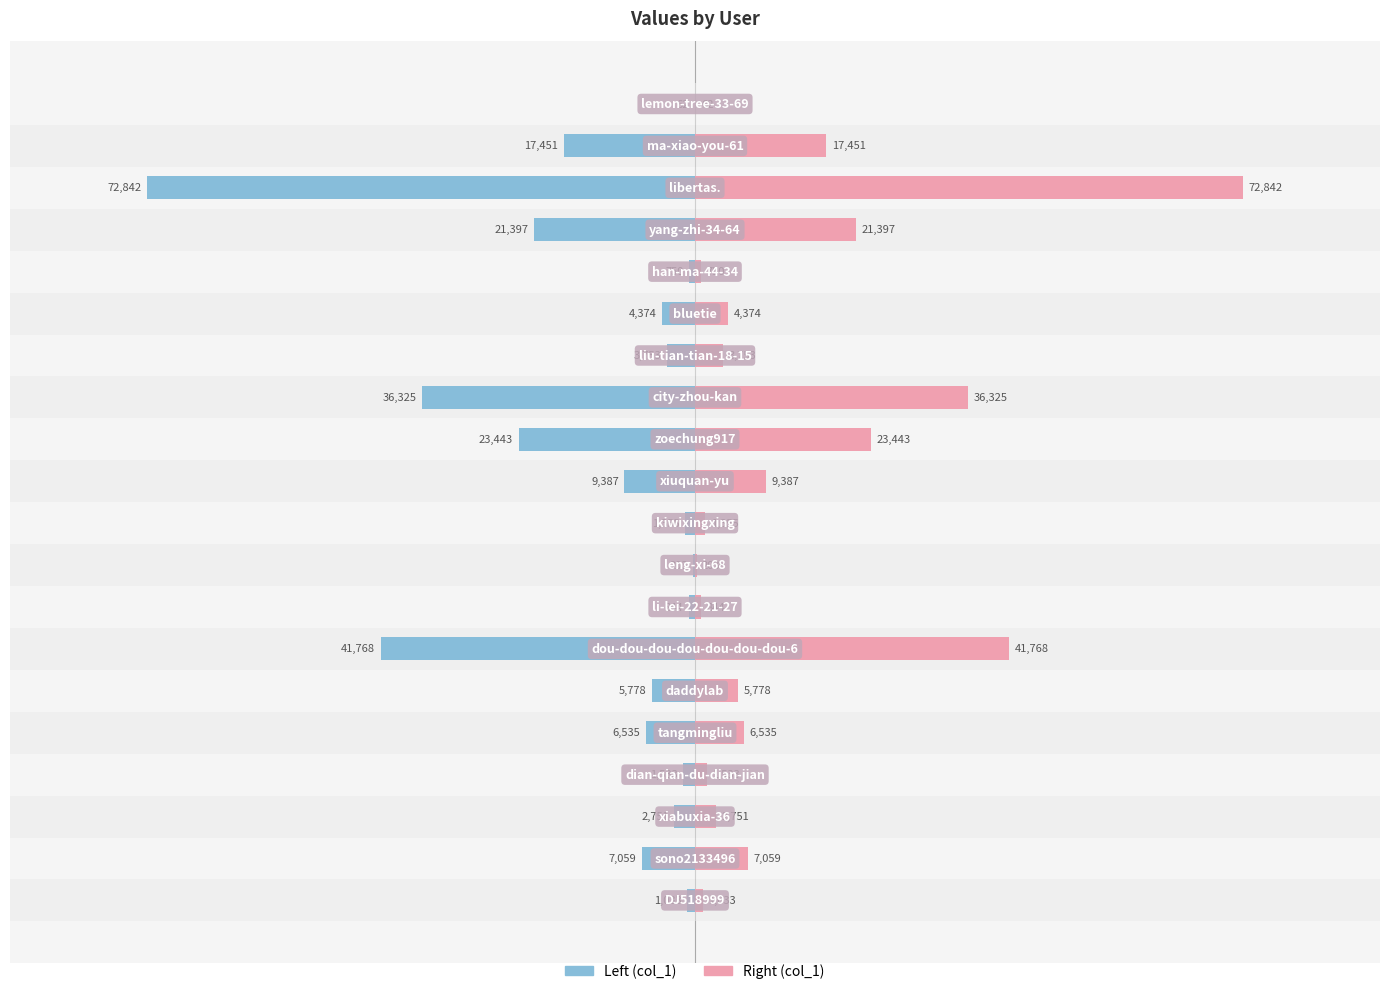

How many categories are shown in the chart?

20